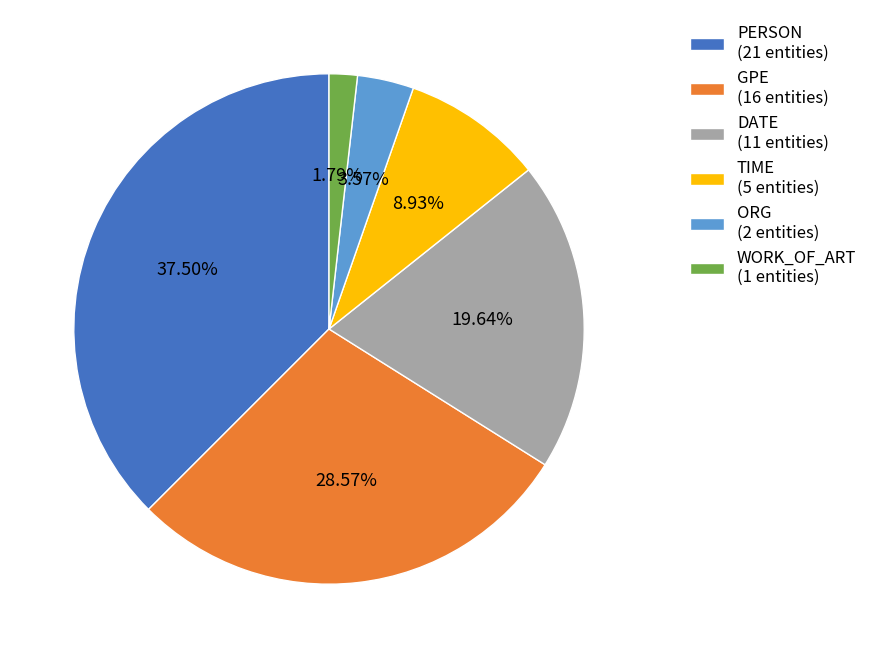

Combined, do GPE and DATE account for over 50%?

No